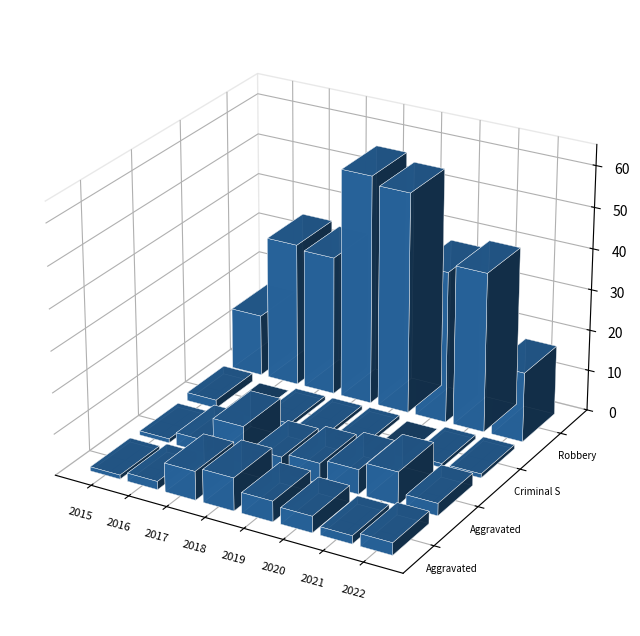

The Aggravated Assault series shows 5 at 2019. True or false?

True